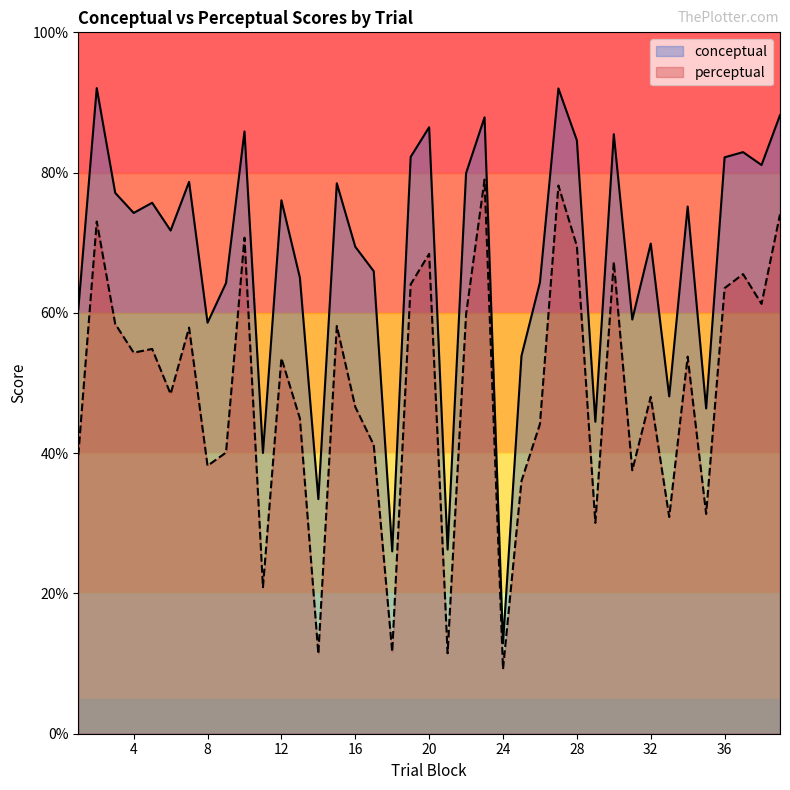

What is the difference between the highest and lowest values at 24?

3.7